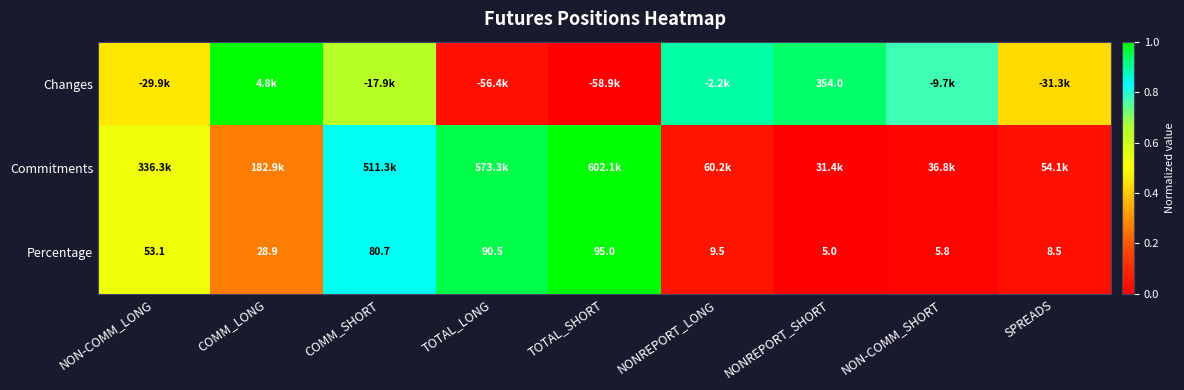

Which category has the lowest value in the Percentage series?

NONREPORT_SHORT